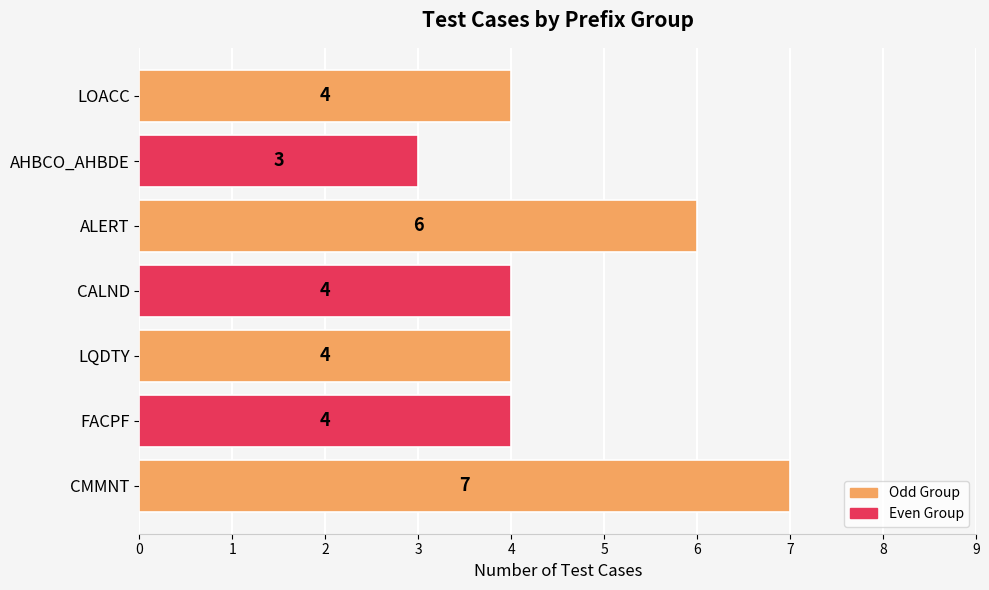

How many bars are there in total?

7